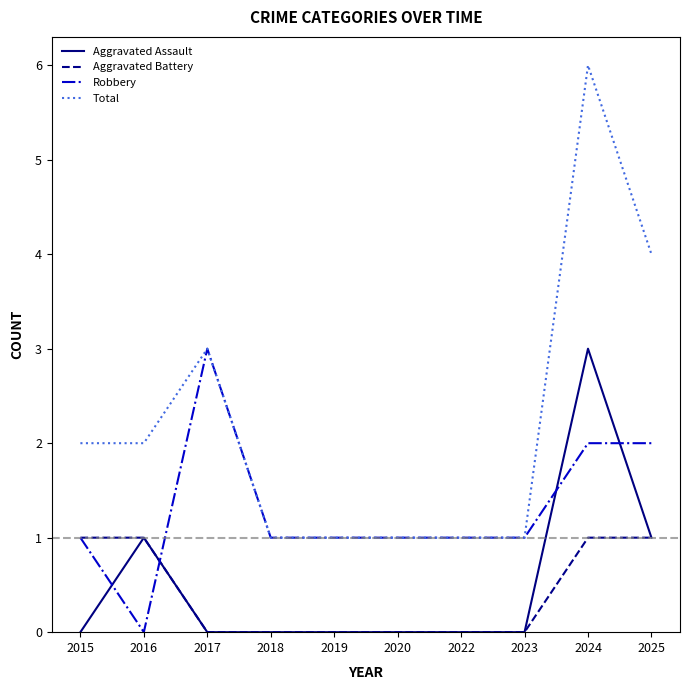

What is the difference between the second highest and minimum values in the Total series?

3